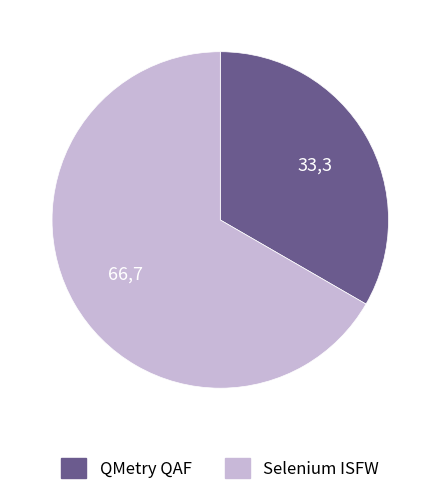

Which slice is the largest?

Selenium ISFW